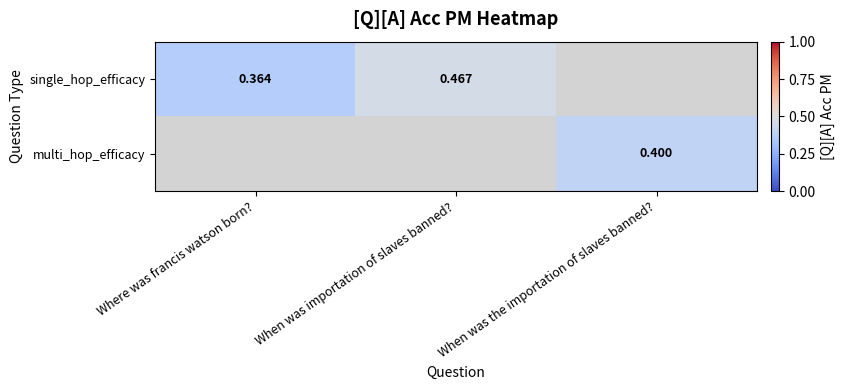

Is the value of single_hop_efficacy at When was importation of slaves banned? greater than the value of multi_hop_efficacy at When was importation of slaves banned??

No